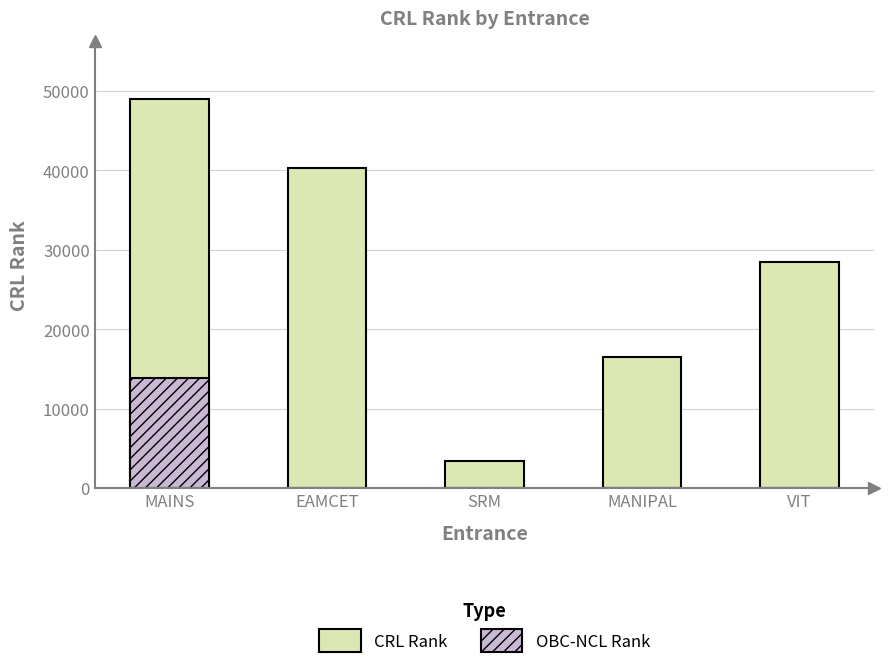

How many data points in CRL Rank are above 28489?

2